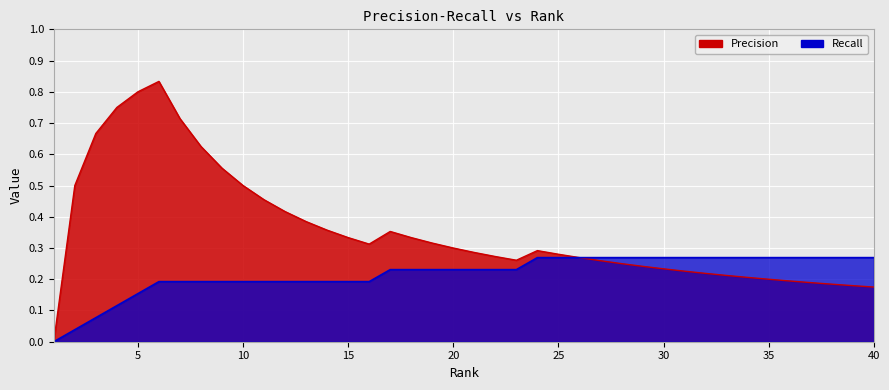

Reading left to right, extract all data points from this chart.

Precision: 1=0.0	2=0.5	3=0.7	4=0.8	5=0.8	6=0.8	7=0.7	8=0.6	9=0.6	10=0.5	11=0.5	12=0.4	13=0.4	14=0.4	15=0.3	16=0.3	17=0.4	18=0.3	19=0.3	20=0.3	21=0.3	22=0.3	23=0.3	24=0.3	25=0.3	26=0.3	27=0.3	28=0.2	29=0.2	30=0.2	31=0.2	32=0.2	33=0.2	34=0.2	35=0.2	36=0.2	37=0.2	38=0.2	39=0.2	40=0.2
Recall: 1=0.0	2=0.0	3=0.1	4=0.1	5=0.2	6=0.2	7=0.2	8=0.2	9=0.2	10=0.2	11=0.2	12=0.2	13=0.2	14=0.2	15=0.2	16=0.2	17=0.2	18=0.2	19=0.2	20=0.2	21=0.2	22=0.2	23=0.2	24=0.3	25=0.3	26=0.3	27=0.3	28=0.3	29=0.3	30=0.3	31=0.3	32=0.3	33=0.3	34=0.3	35=0.3	36=0.3	37=0.3	38=0.3	39=0.3	40=0.3